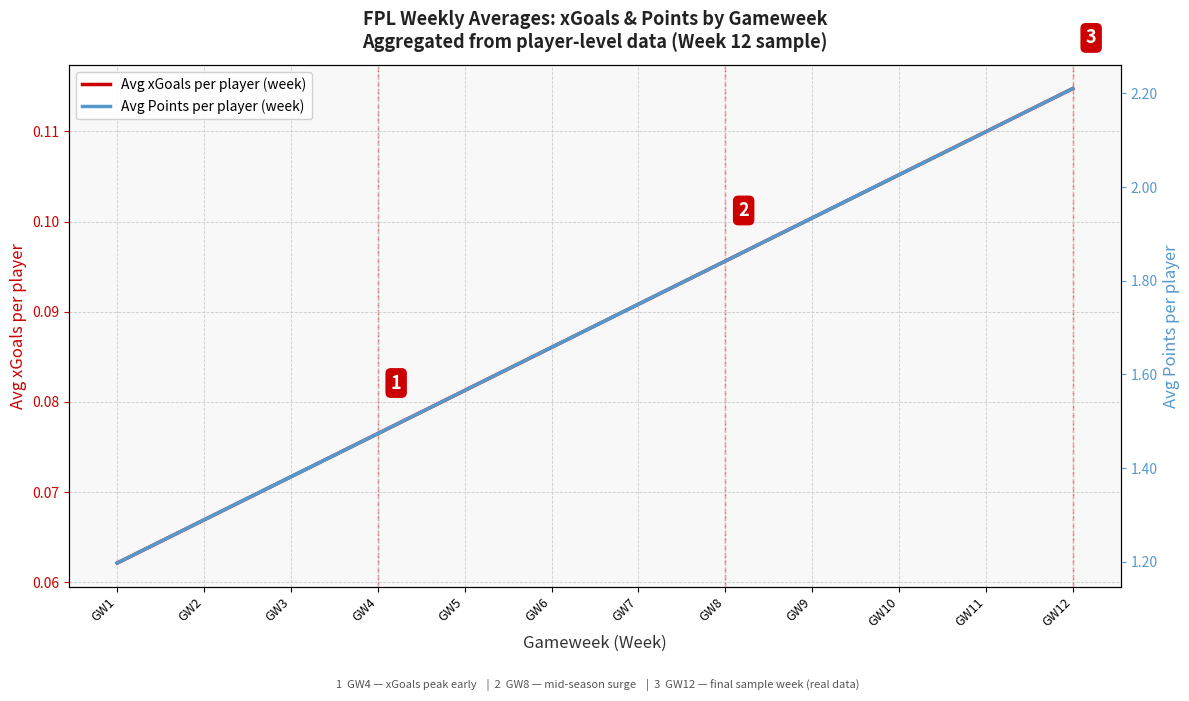

Which series has the largest range (max minus min)?

Avg Points per player (week)